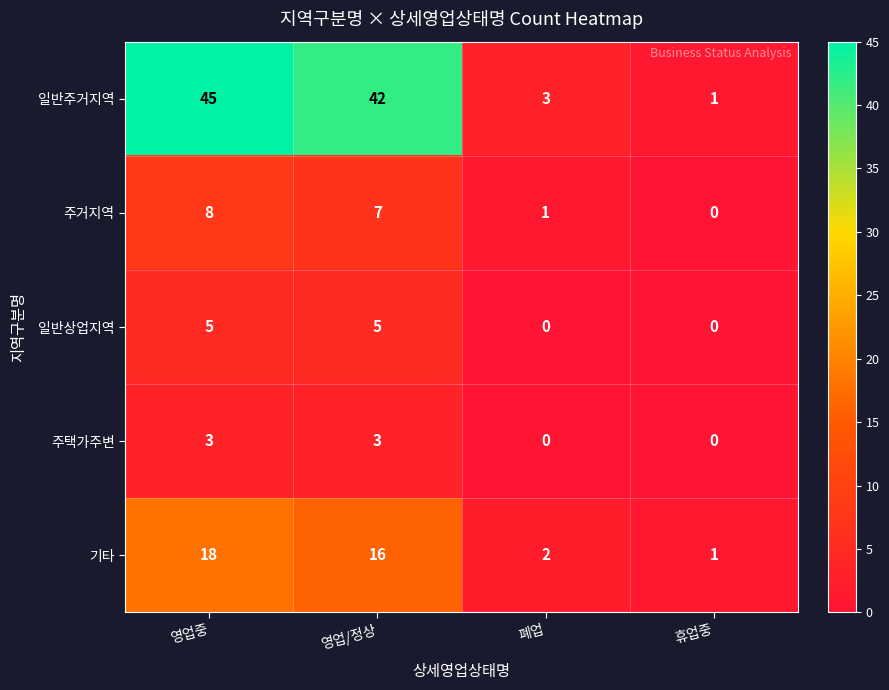

Reading left to right, extract all data points from this chart.

일반주거지역: 45	42	3	1
주거지역: 8	7	1	0
일반상업지역: 5	5	0	0
주택가주변: 3	3	0	0
기타: 18	16	2	1